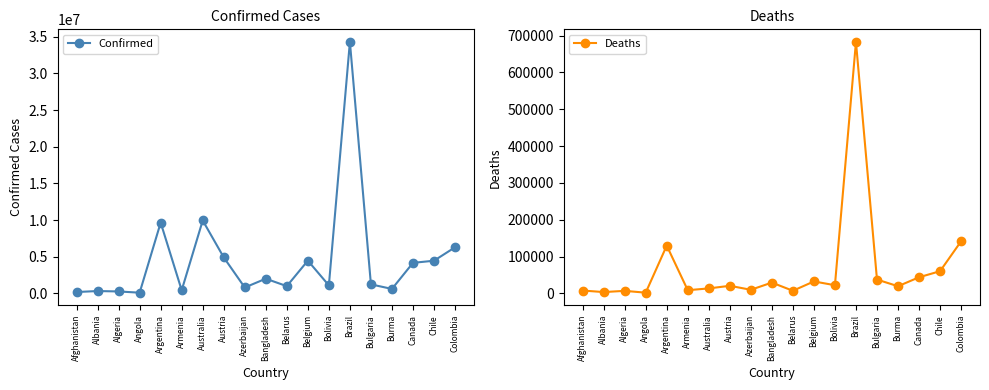

Does the chart display data point markers on the line(s)?

Yes